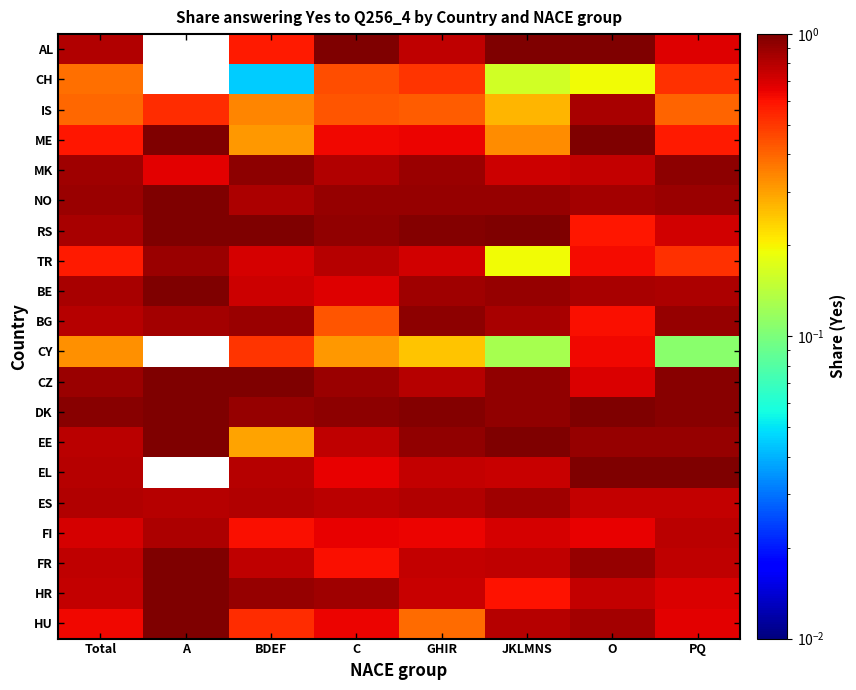

Which category has the lowest value across all series?

A